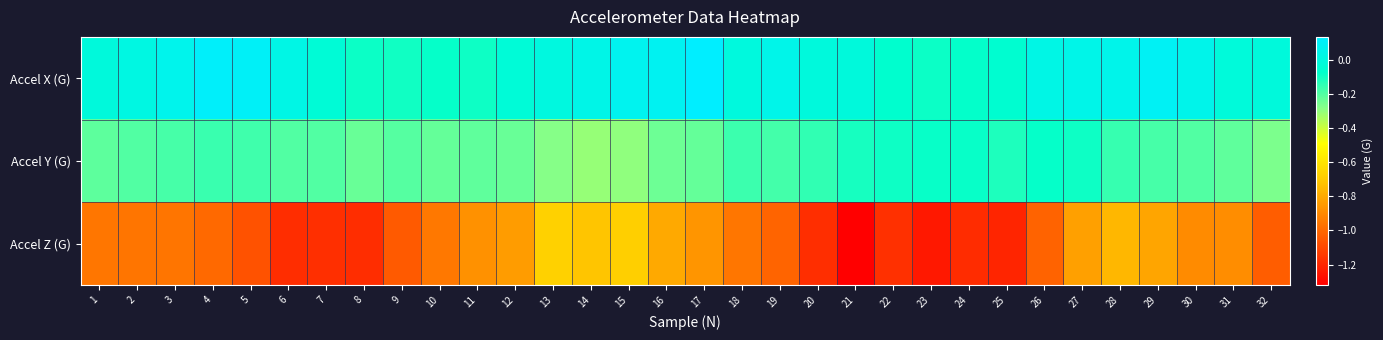

At which category is the sum across all series the highest?

28